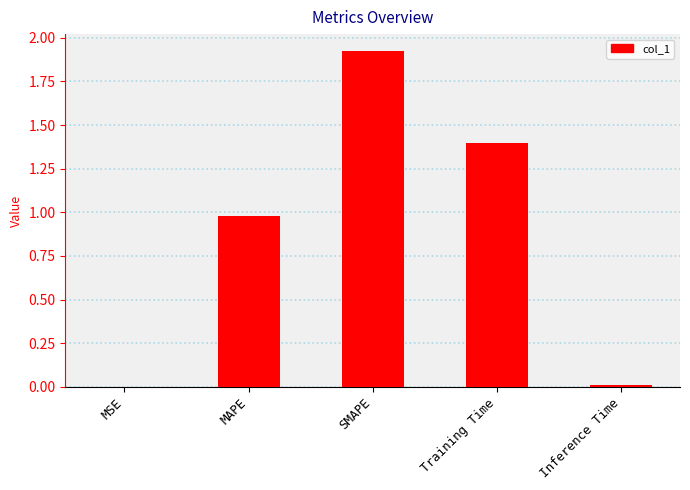

What is the difference between the values at MAPE and Inference Time?

1.0